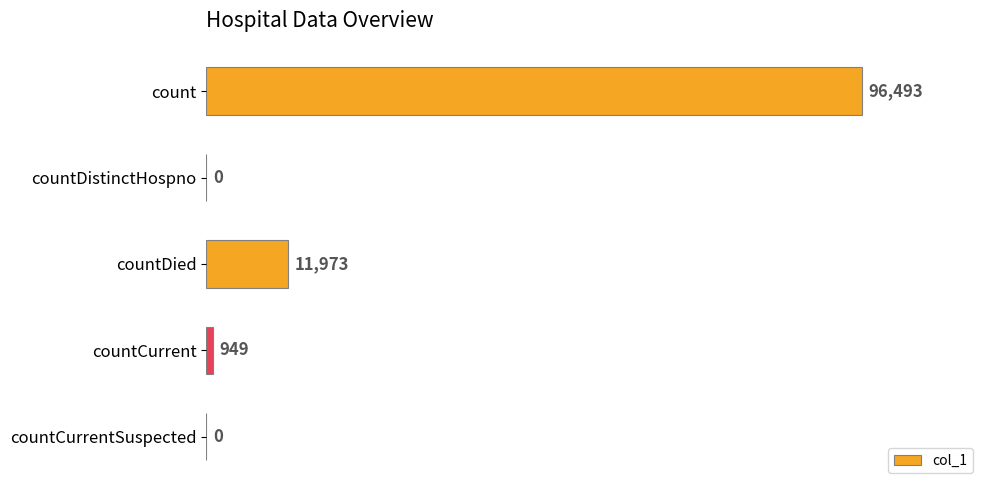

Reading top to bottom, transcribe all the data shown in this chart.

count=96493	countDistinctHospno=0	countDied=11973	countCurrent=949	countCurrentSuspected=0